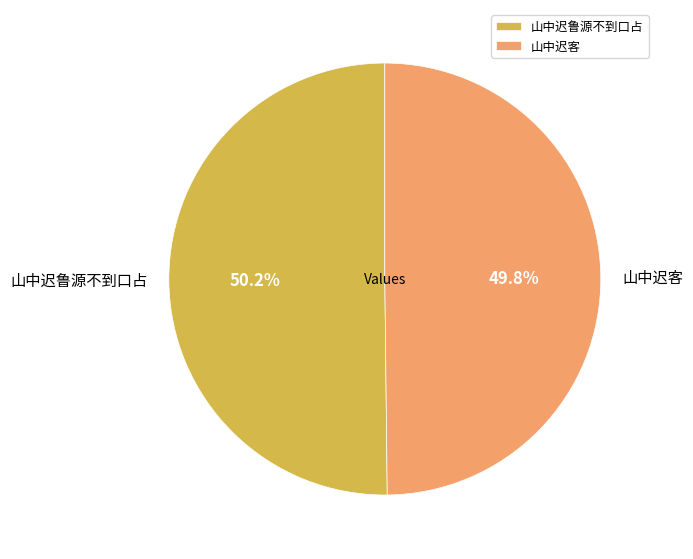

How many segments does this pie chart have?

2